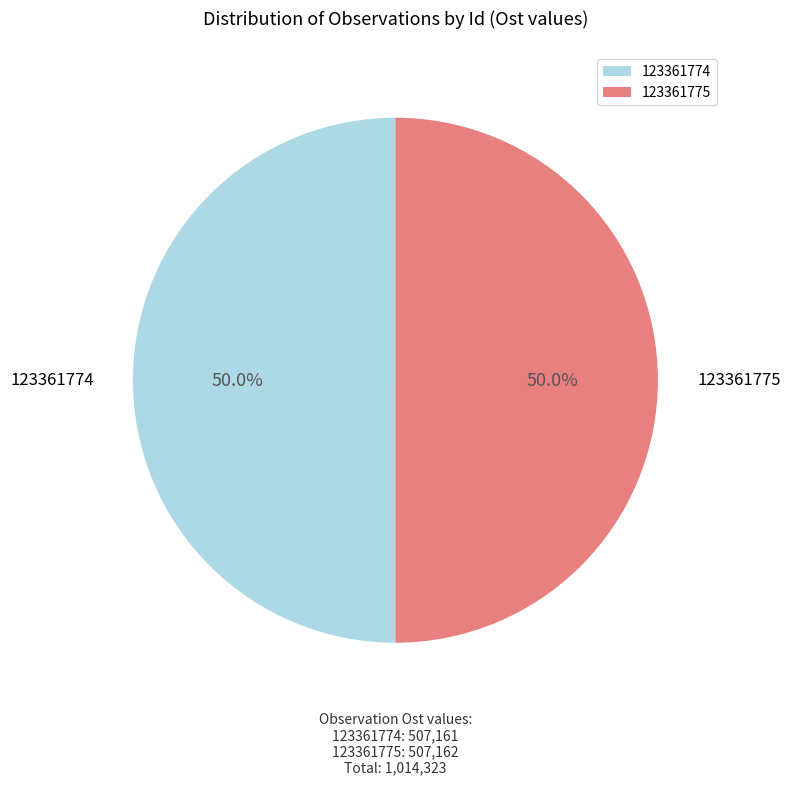

Is it true that 123361774 is 43% of the pie?

False